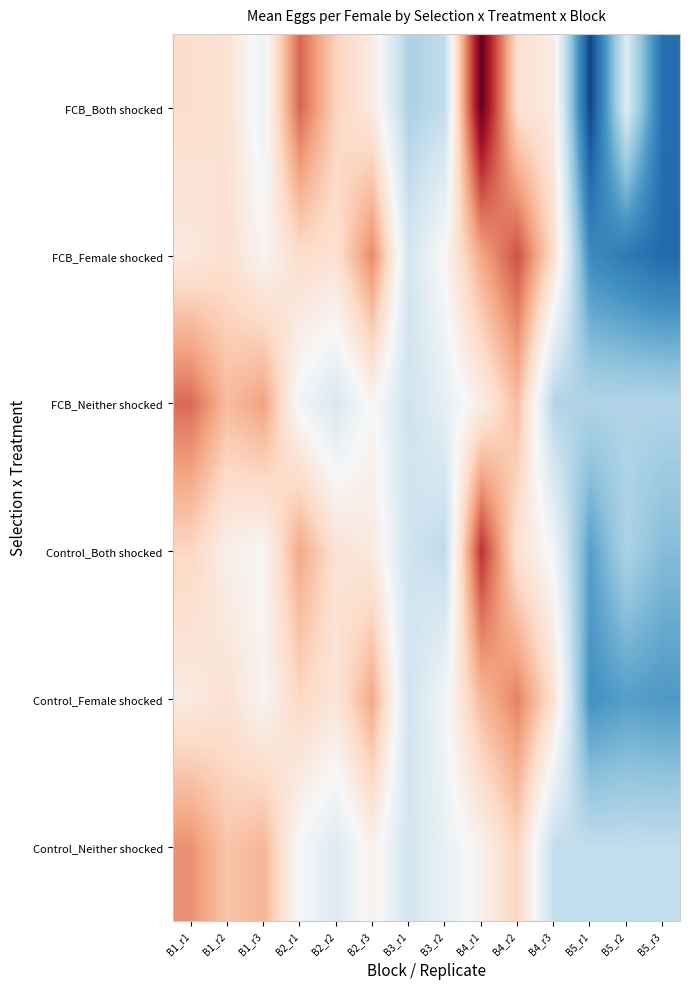

Which series has the widest spread of values?

FCB_Both shocked